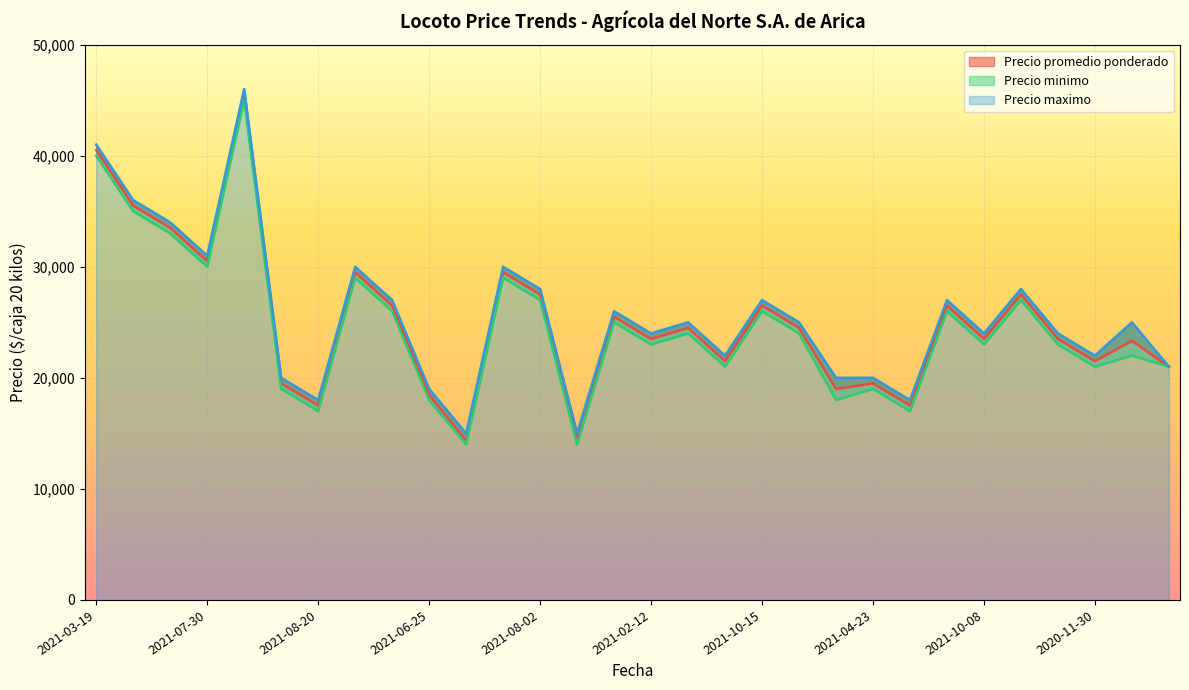

What are all the series names shown in the legend?

Precio promedio ponderado, Precio minimo, Precio maximo